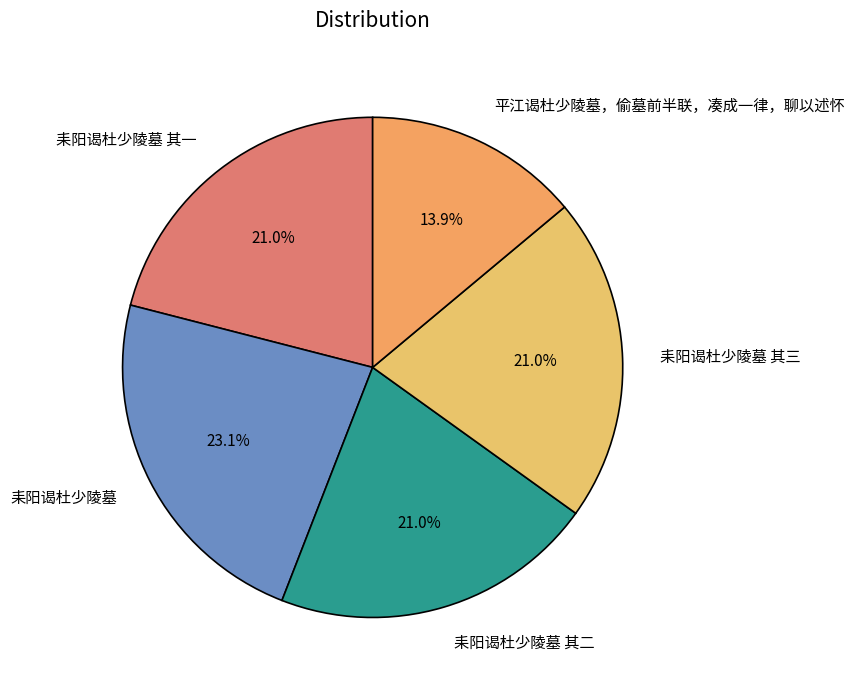

To the nearest percent, what portion does 耒阳谒杜少陵墓 represent?

23%